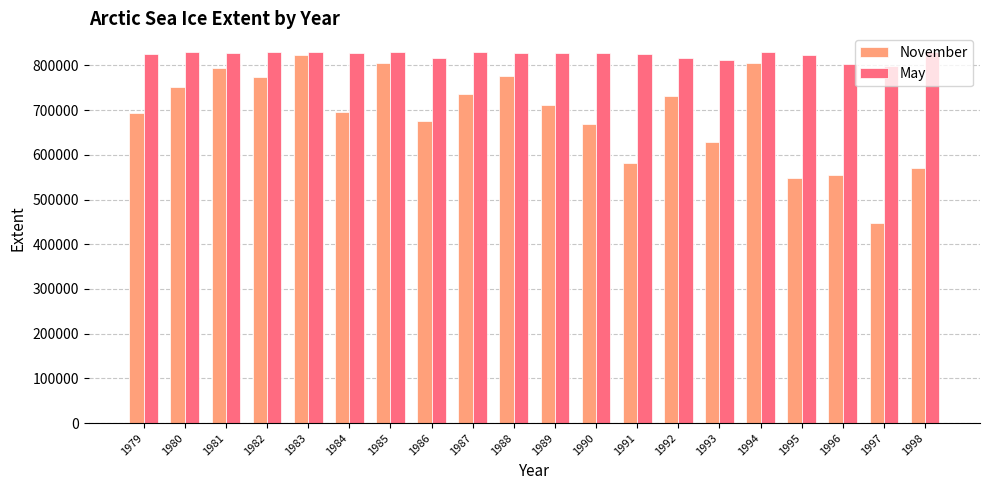

Which series has the largest range (max minus min)?

November